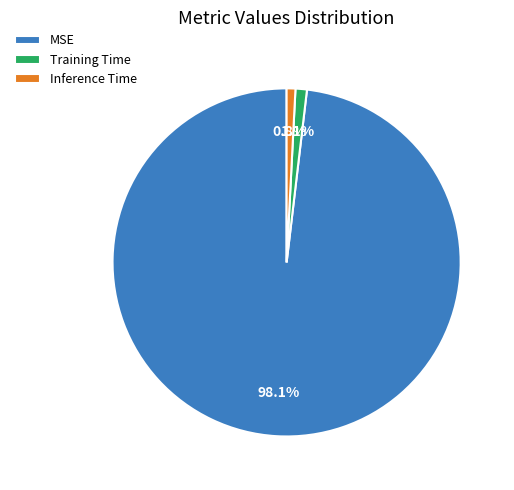

How many segments does this pie chart have?

3